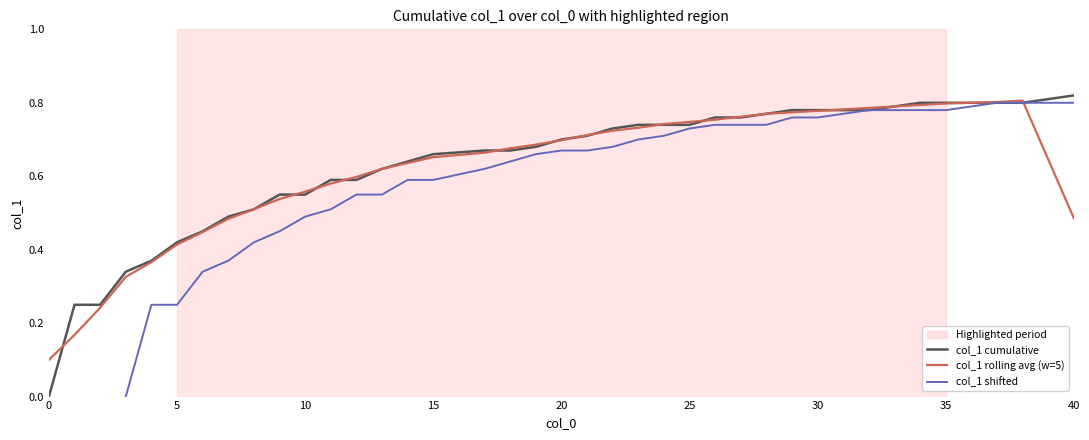

Is the value of col_1 rolling avg (w=5) at 0 greater than the value of col_1 cumulative at 30?

No